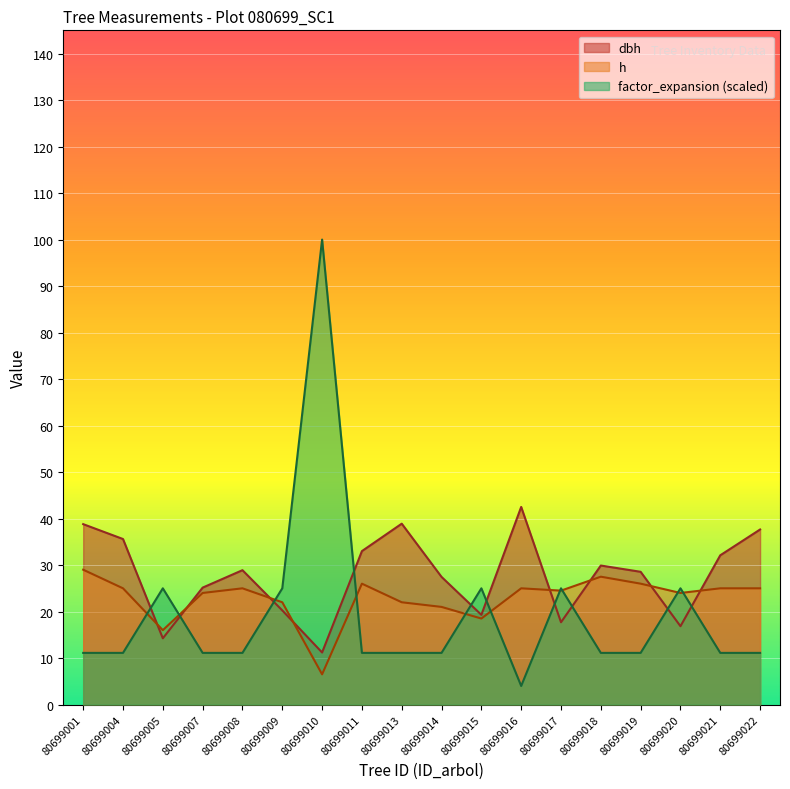

Rank the series by their maximum value, from highest to lowest.

factor_expansion (scaled), dbh, h